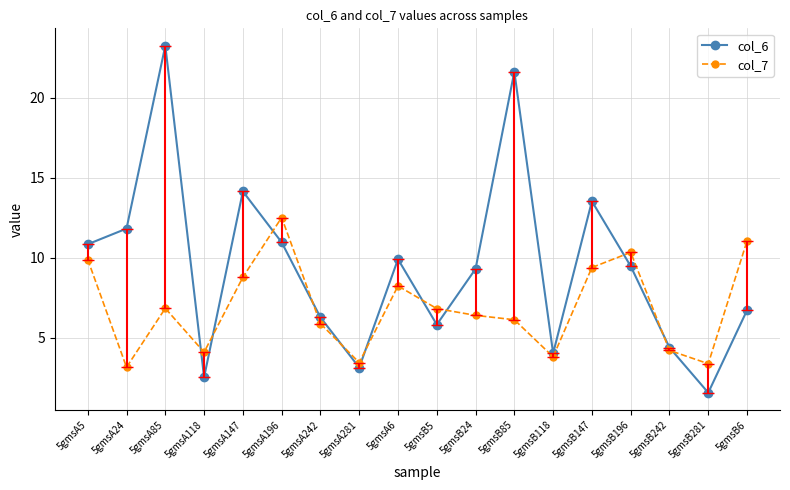

What is the difference between the second highest and second lowest values in the col_6 series?

19.1